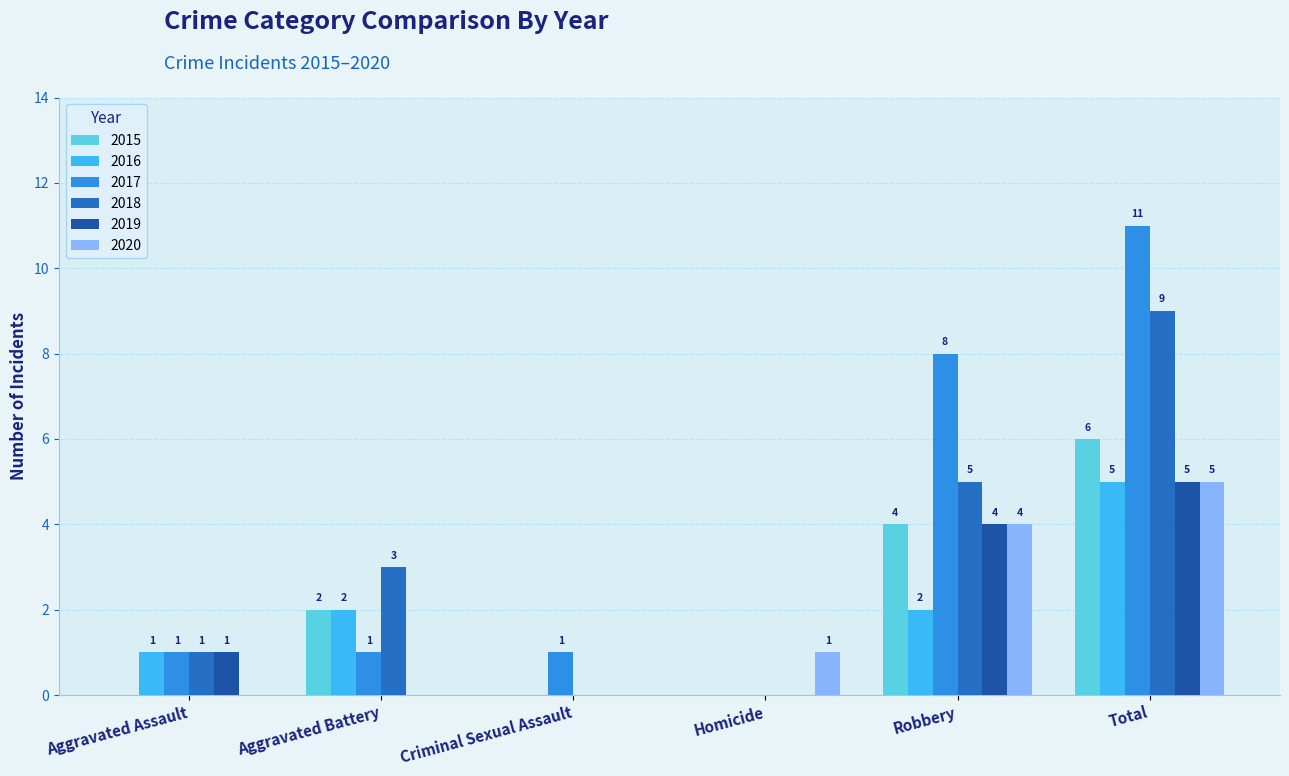

Is it true that 2018 equals 3 at Aggravated Battery?

True